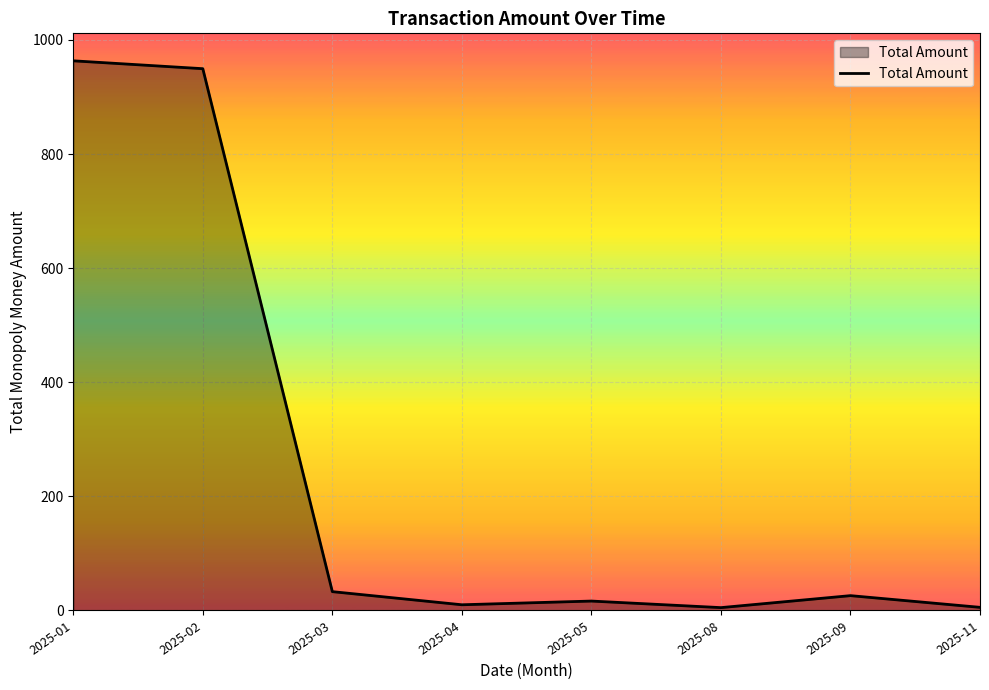

Which has a higher value, 2025-05 or 2025-09?

2025-09